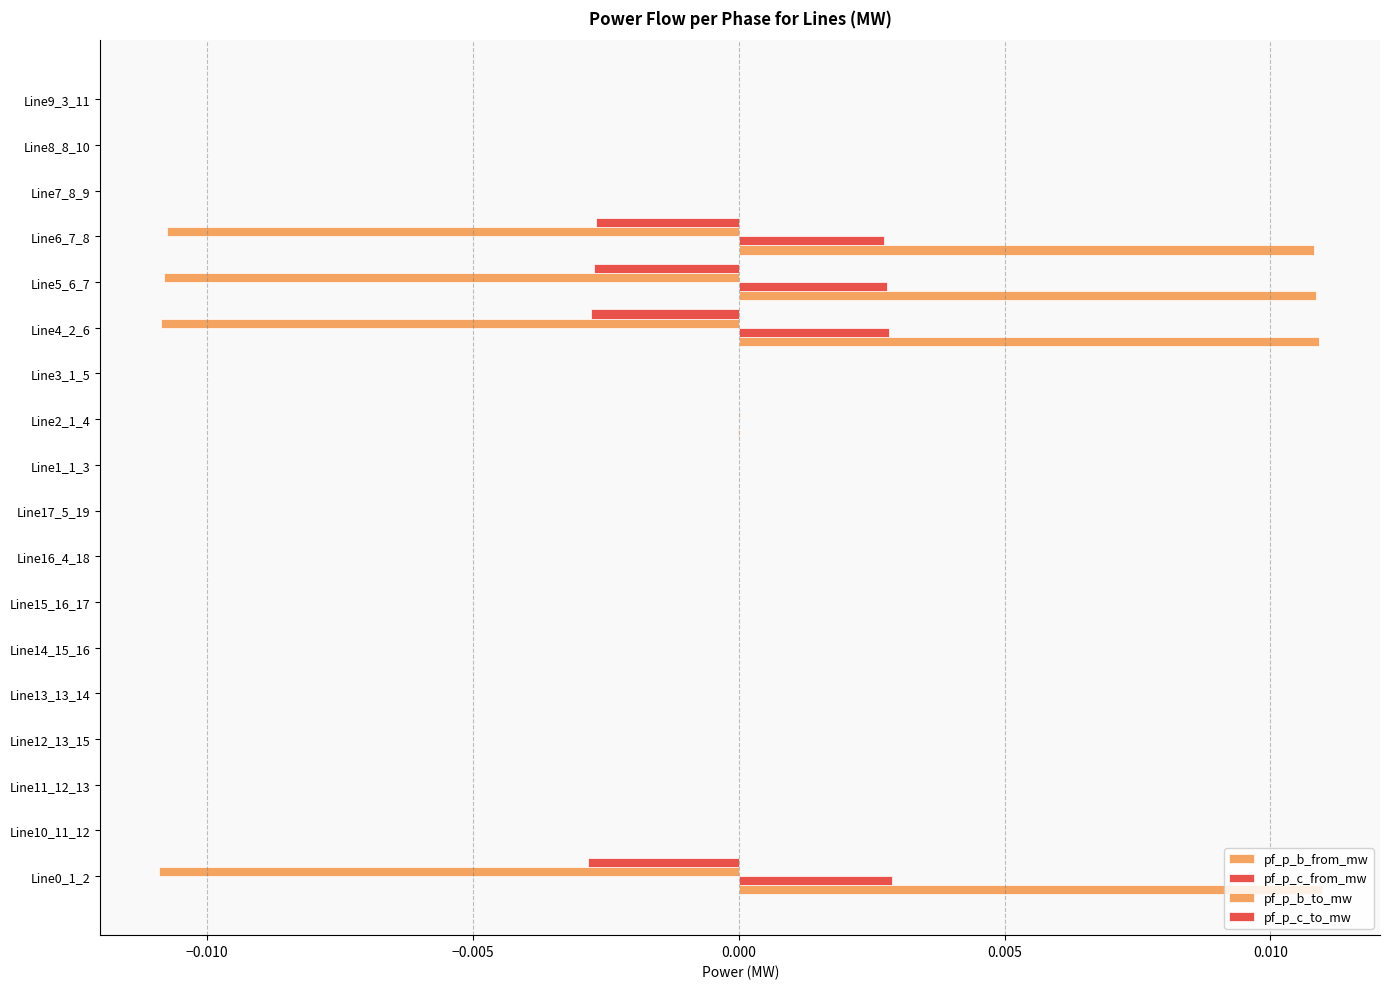

At how many categories does at least one series exceed 0?

18